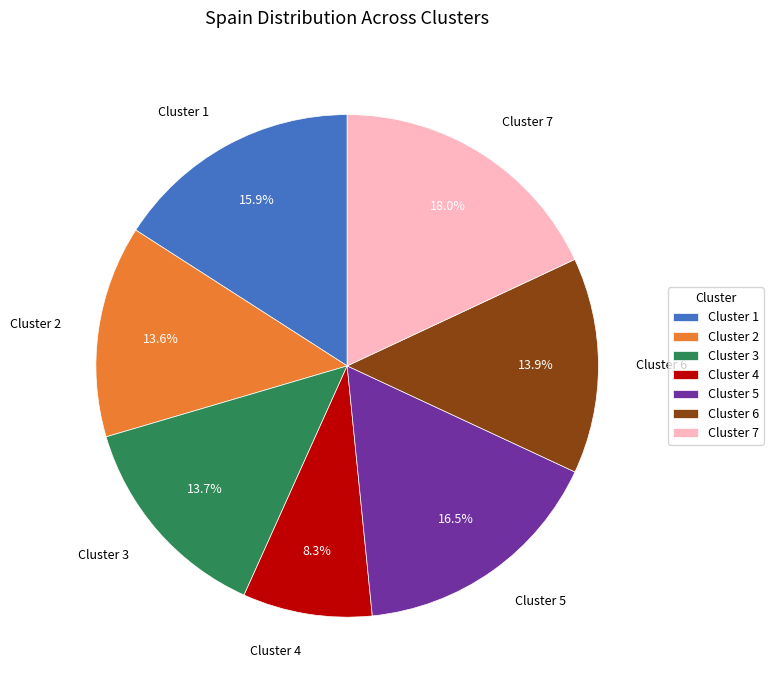

The Cluster 1 slice represents 26% of the pie. True or false?

False